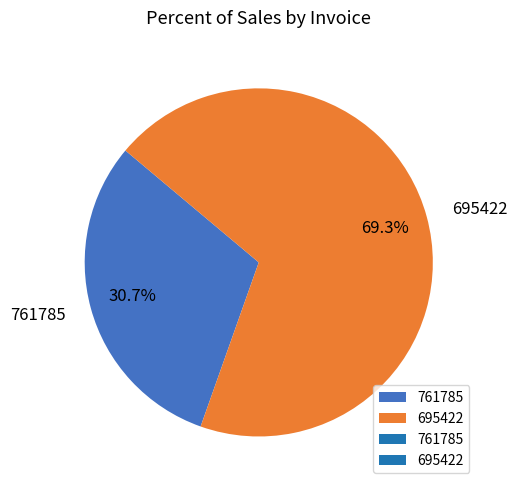

What percentage is the 761785 slice, to the nearest percent?

31%